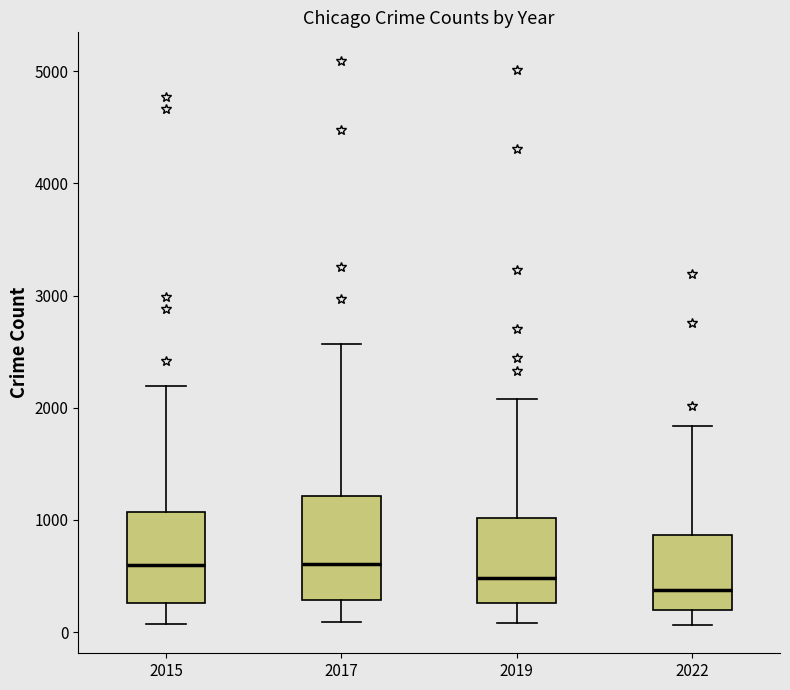

Reading left to right, transcribe this box plot: for each box, give where its median line is, the range the box spans, and where its two whiskers end, as read against the y-axis. The values are not printed on the chart, so give them approximately, as read against the axis.

2015: median 600, box 300 to 1100, whiskers 100 to 2200
2017: median 600, box 300 to 1200, whiskers 100 to 2600
2019: median 500, box 300 to 1000, whiskers 100 to 2100
2022: median 400, box 200 to 900, whiskers 100 to 1800